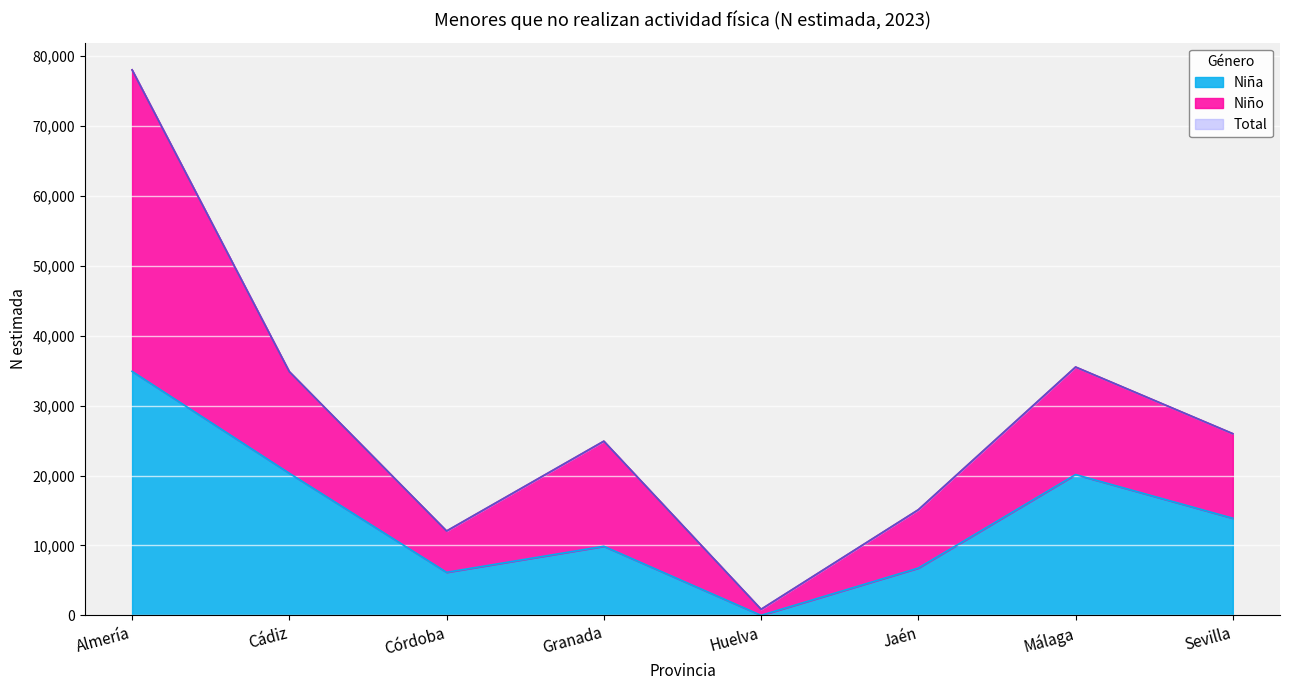

Does the chart display data point markers on the line(s)?

No